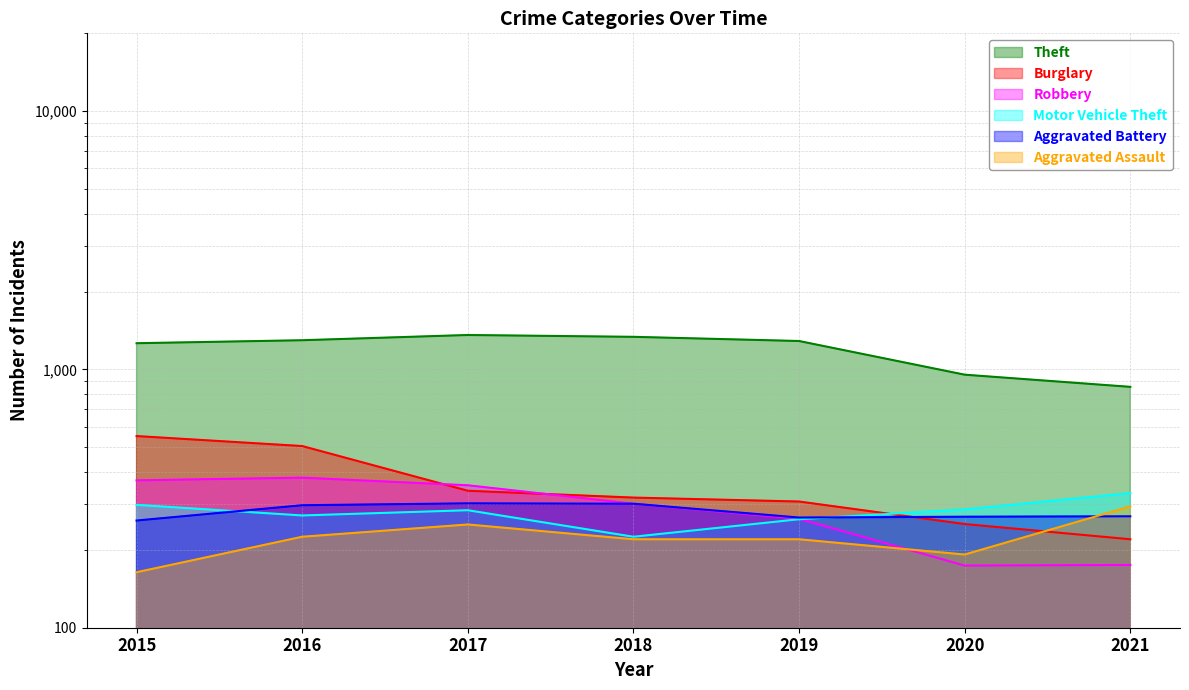

The value of Aggravated Assault at 2021 is 295. True or false?

True